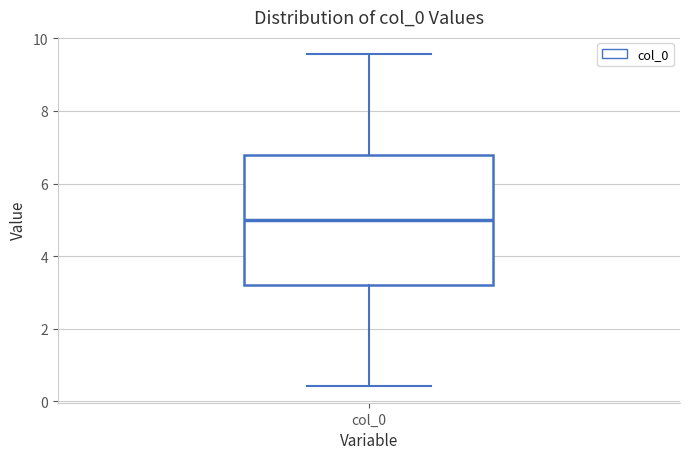

Read this box plot against the y-axis: the position of the median line, the range covered by the box, and the ends of both whiskers. The values are not printed on the chart, so give them approximately, as read against the axis.

median 5.0, box 3.2 to 6.8, whiskers 0.4 to 9.6